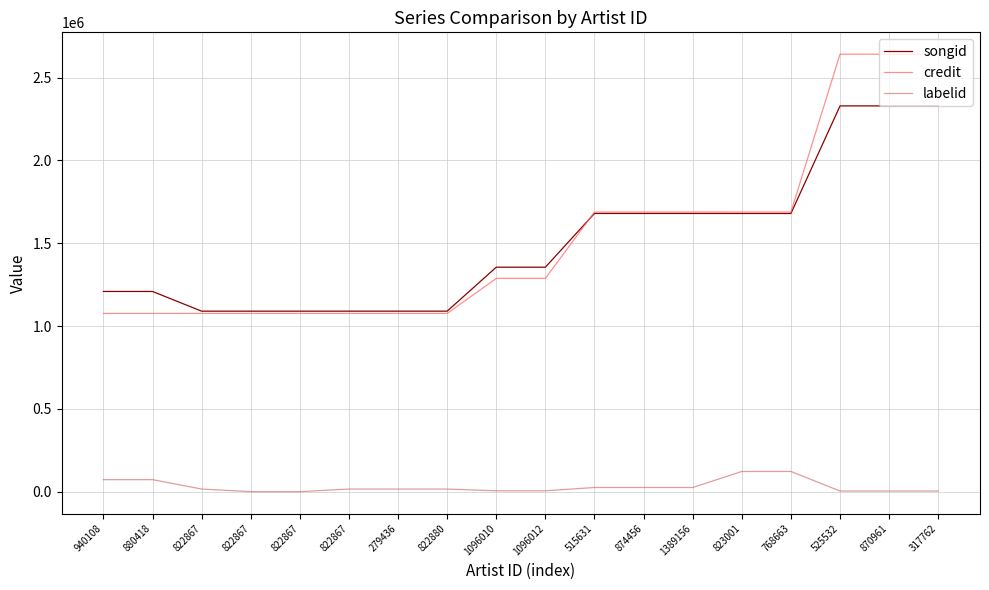

Which series has the largest range (max minus min)?

credit